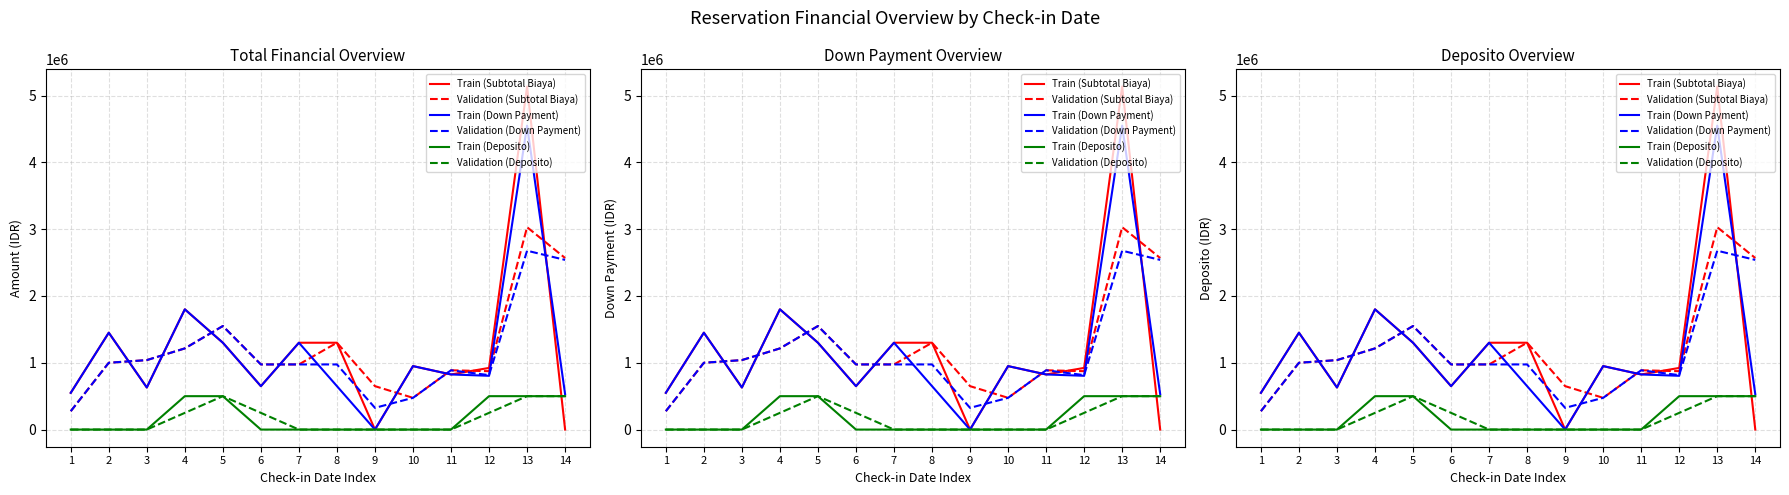

What is the sum of all Validation (Down Payment) values?

15725000